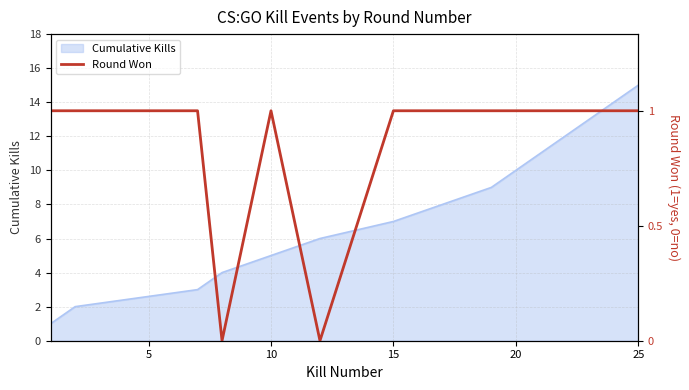

How many positive values are there?

13